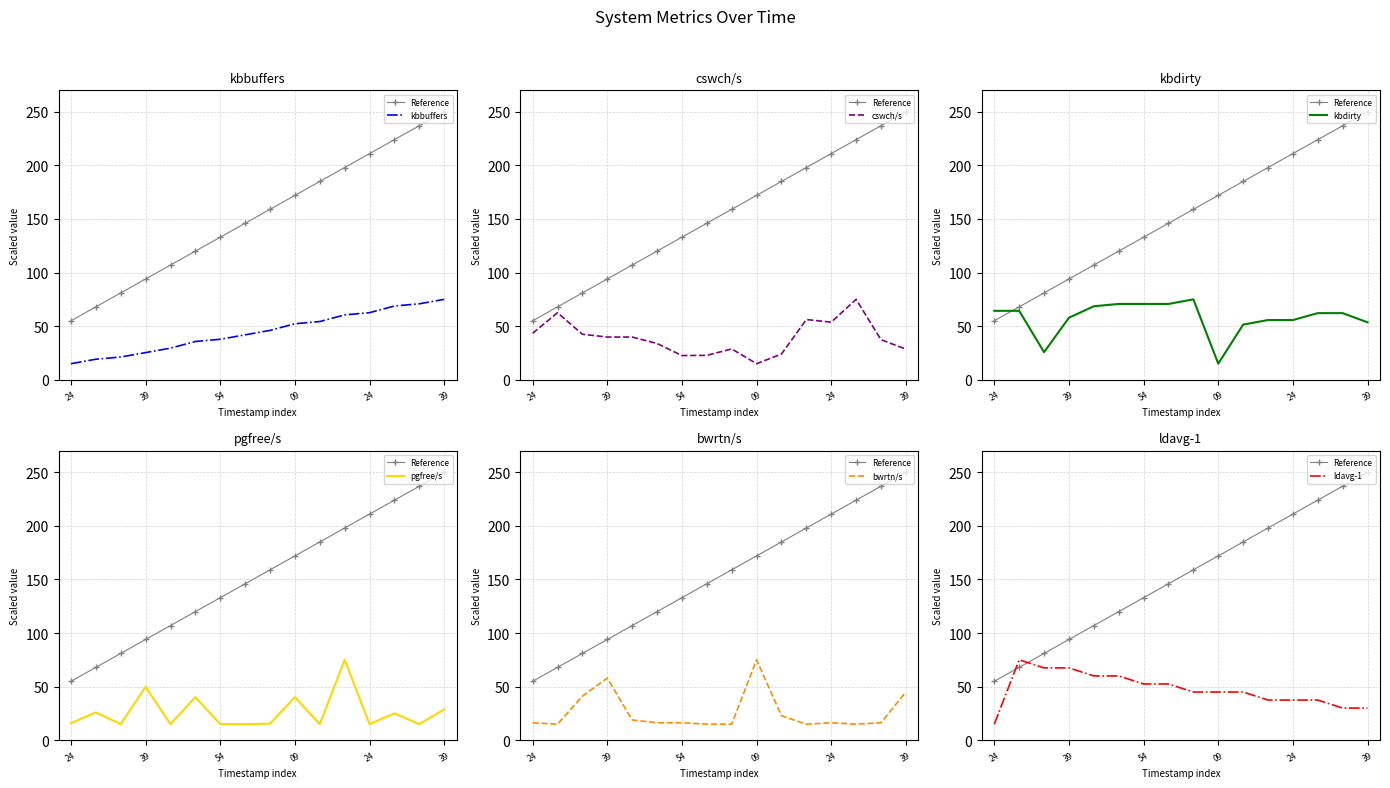

What is the average value of the ldavg-1 series?

47.3